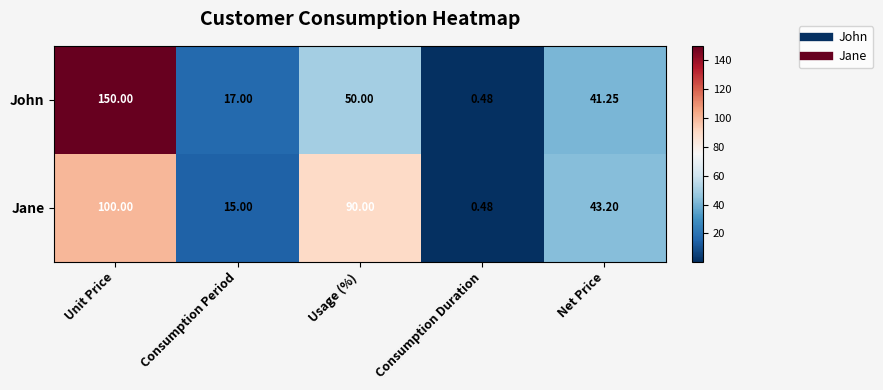

Rank the series by their average value, from lowest to highest.

Jane, John